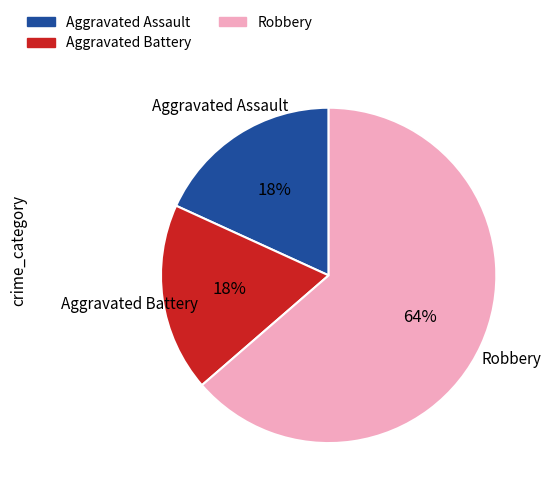

Does Aggravated Battery account for over 50% of the chart?

No